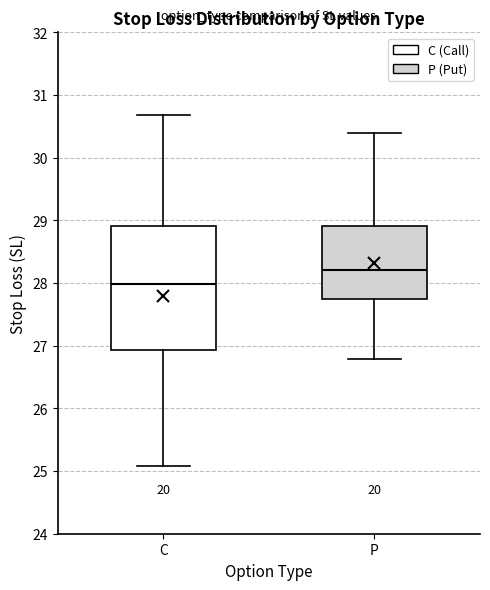

Reading left to right, transcribe this box plot: for each box, give where its median line is, the range the box spans, and where its two whiskers end, as read against the y-axis. The values are not printed on the chart, so give them approximately, as read against the axis.

C: median 28.0, box 26.9 to 28.9, whiskers 25.1 to 30.7
P: median 28.2, box 27.7 to 28.9, whiskers 26.8 to 30.4